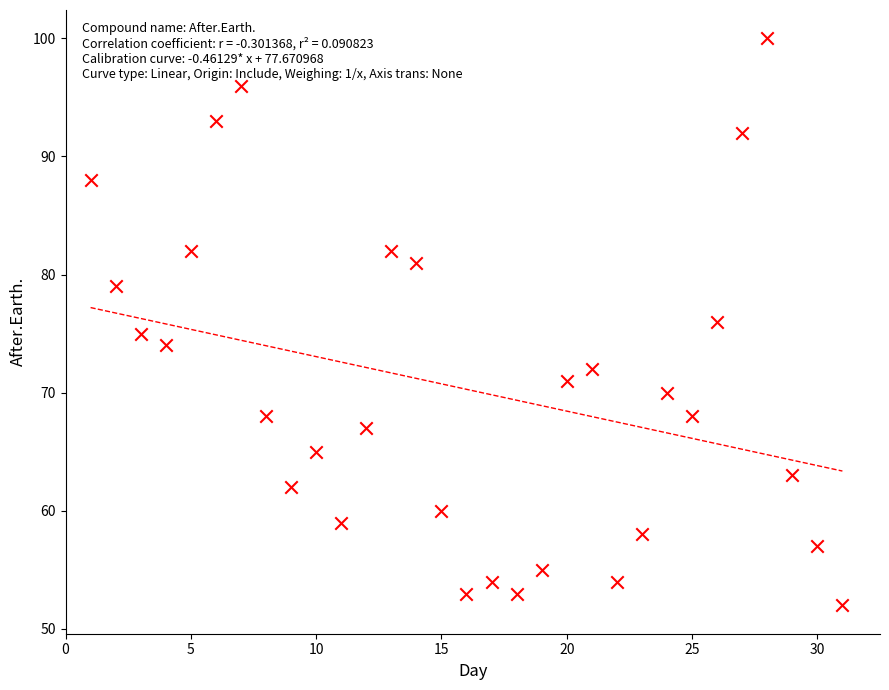

What is the range of Y values (max minus min)?

48